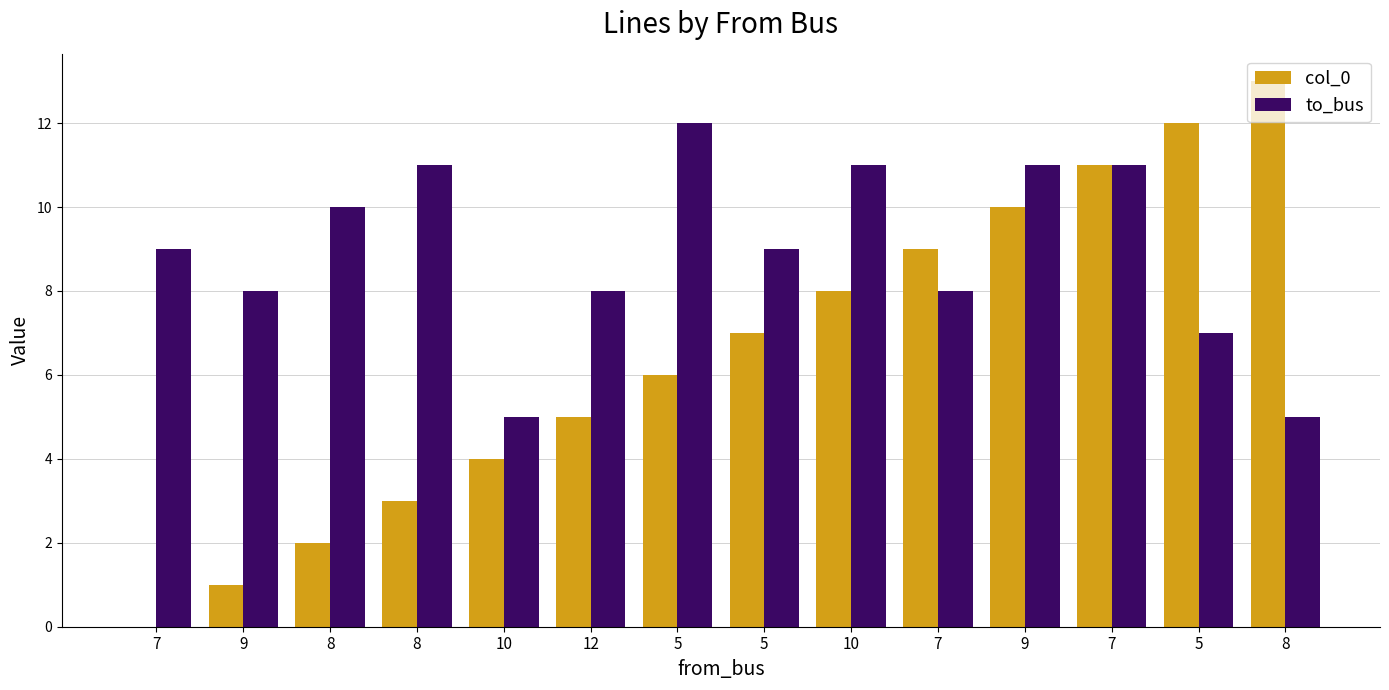

What are all the series names shown in the legend?

col_0, to_bus